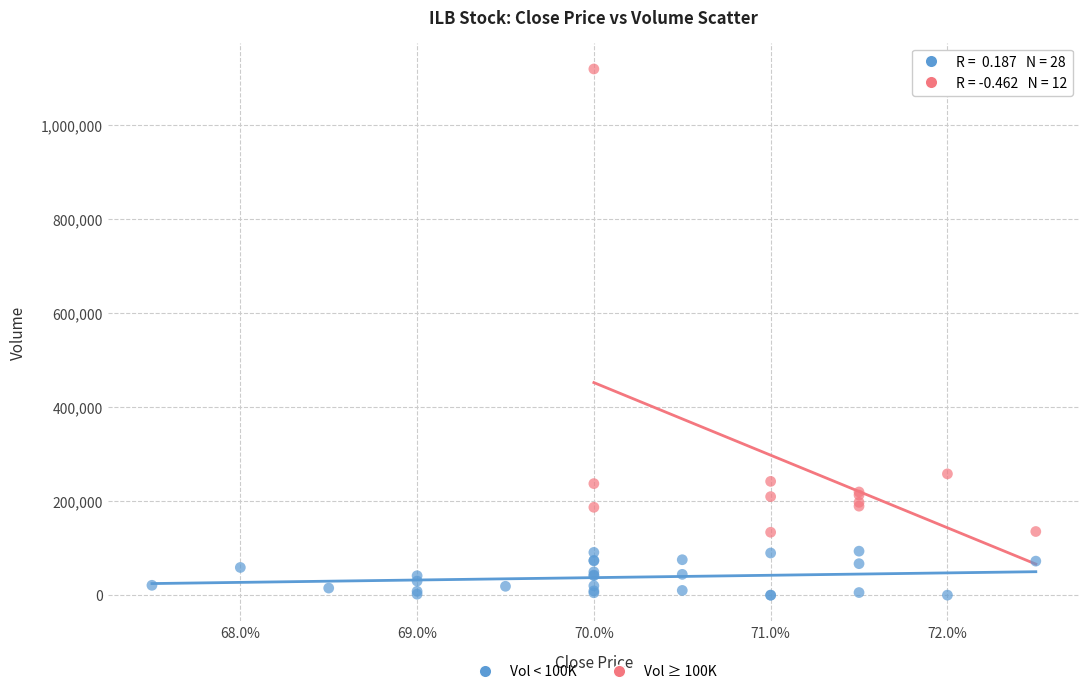

Which series has the widest spread of Y values?

Vol ≥ 100K